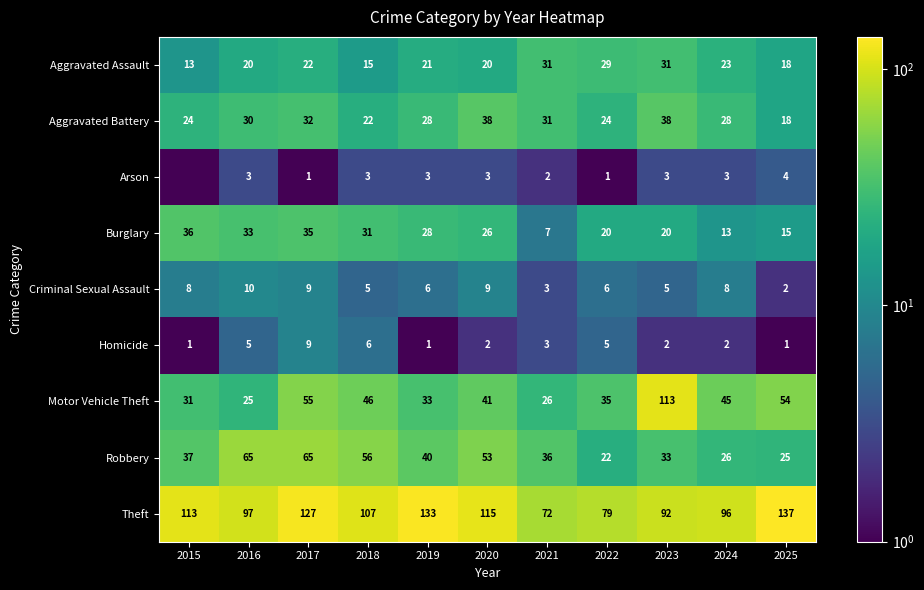

At which category does the chart reach its minimum across all series?

2015